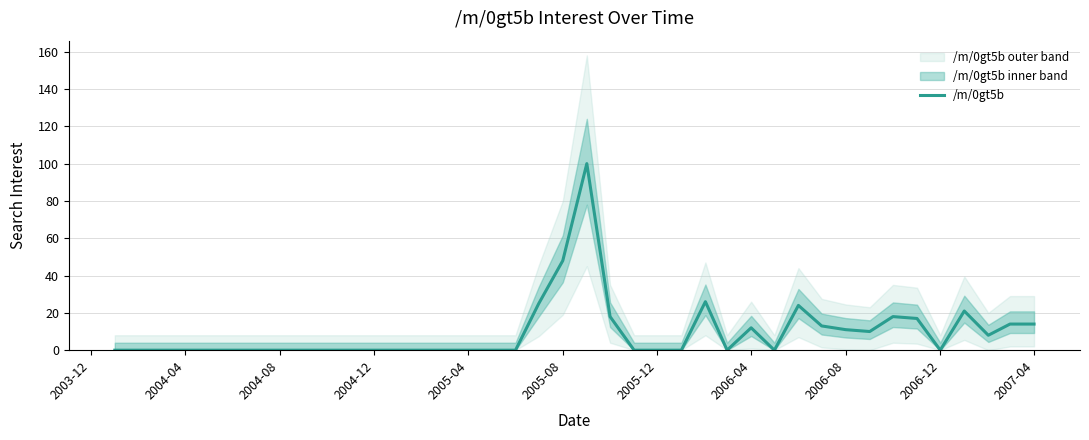

Is it true that /m/0gt5b equals 0 at 2006-12?

True